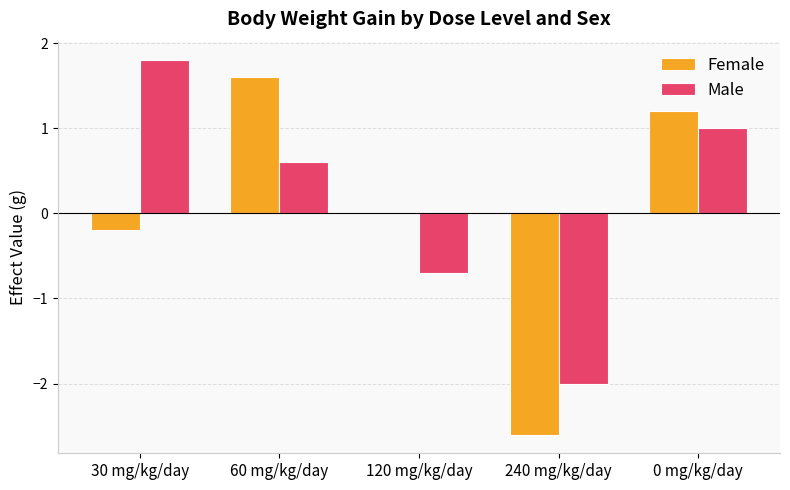

What are all the series names shown in the legend?

Female, Male